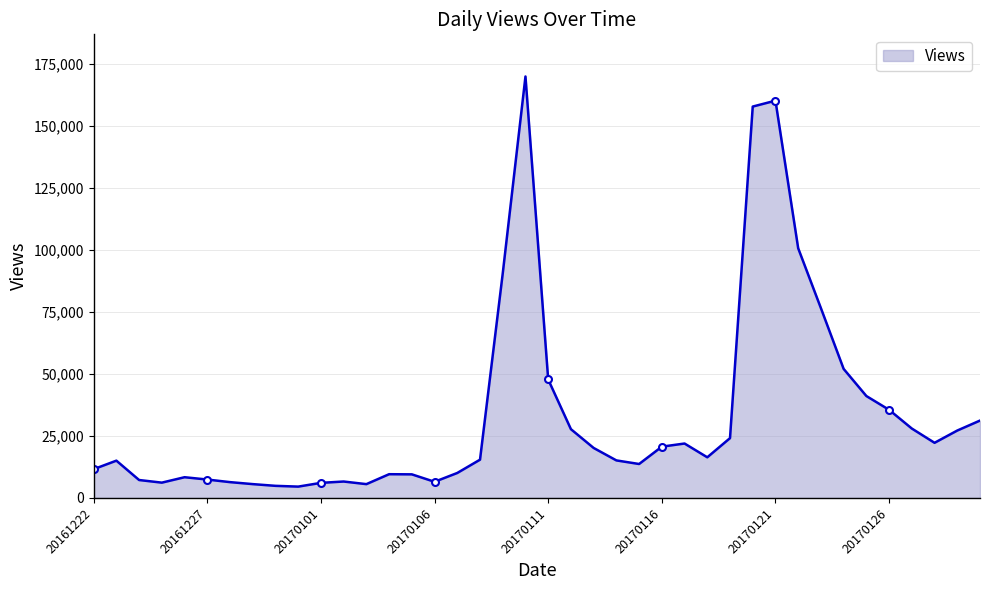

What is the difference between the values at 20170102 and 20170110?

163315